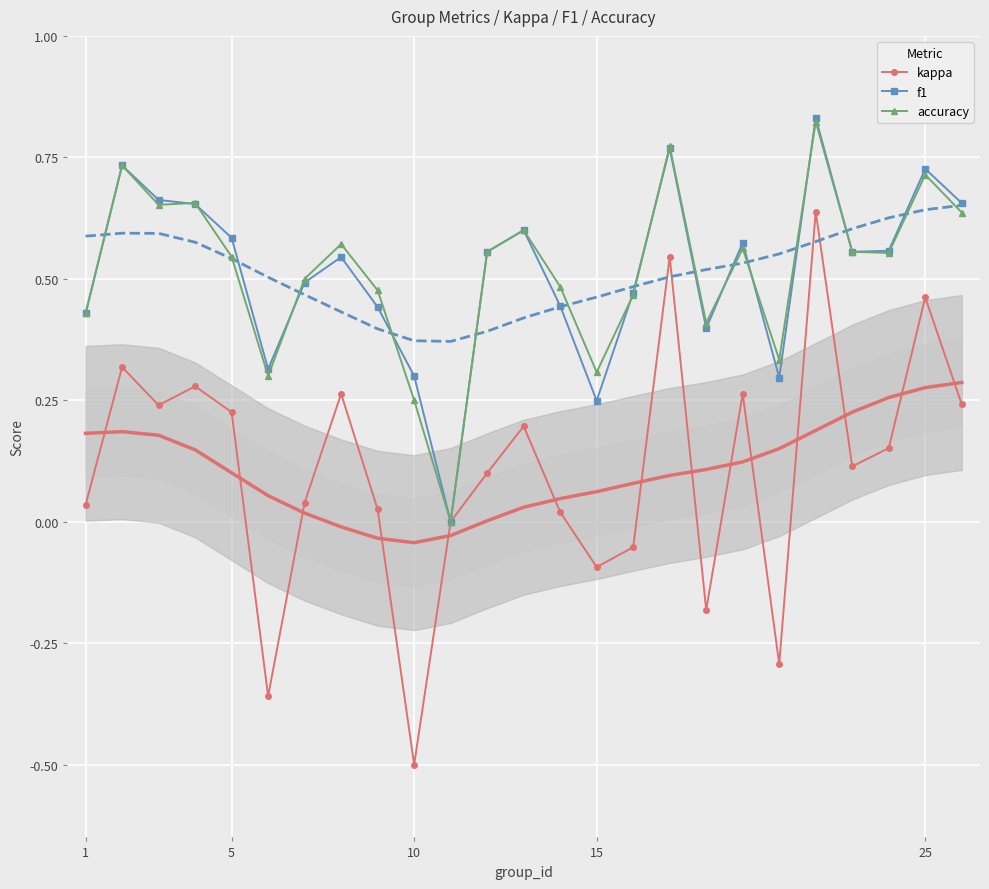

True or false: kappa has more than 0 points higher than both neighbors.

True